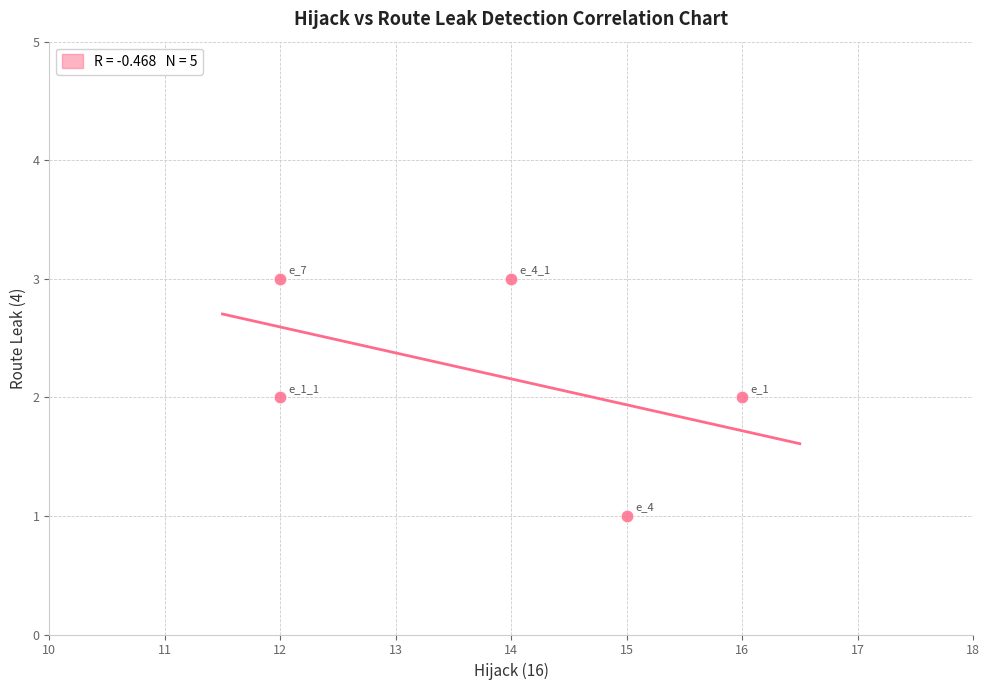

What is the range of X values (max minus min)?

4